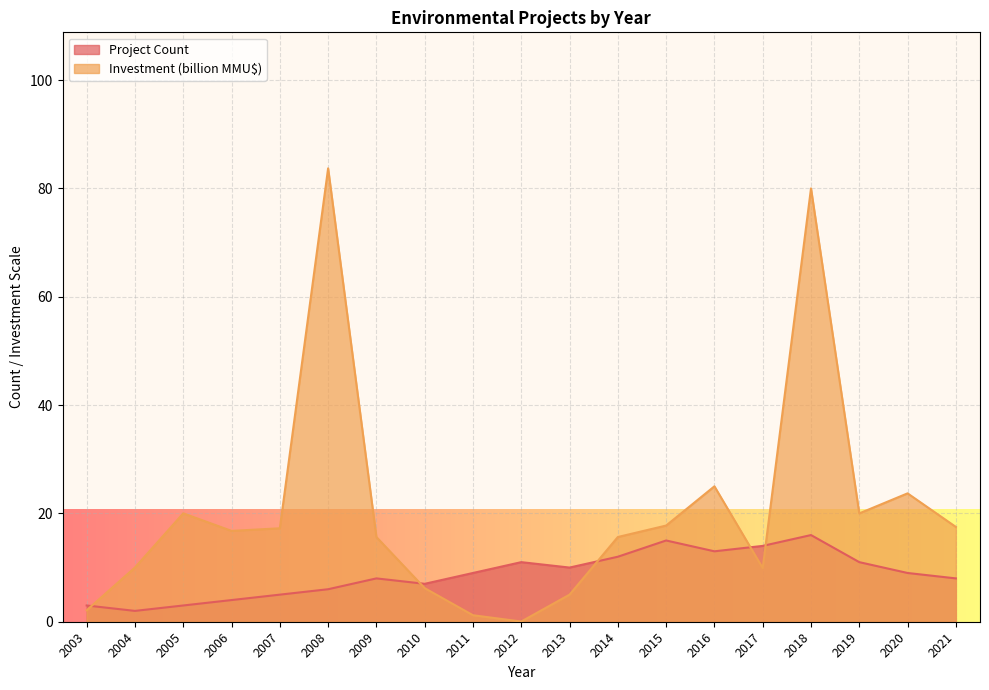

What is the average value of the Count series?

8.7